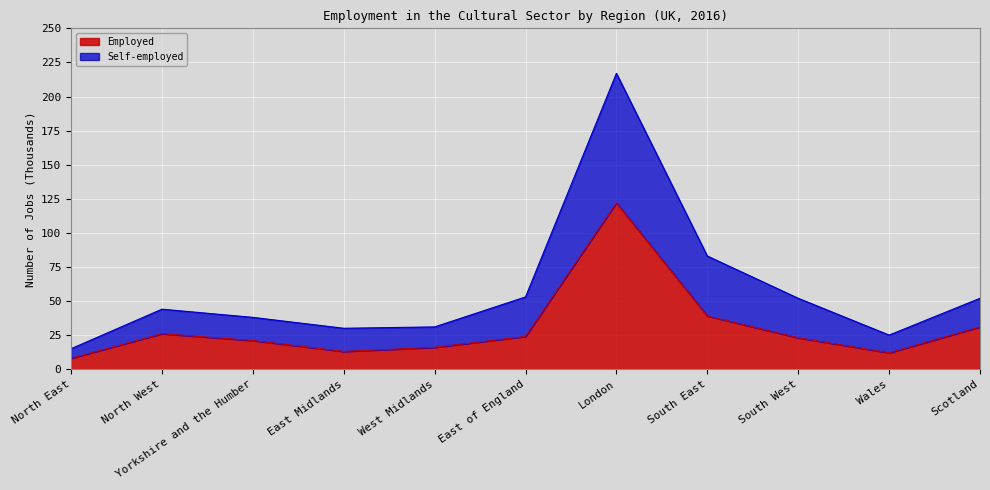

Where is the first local maximum for Employed?

North West